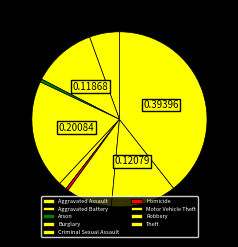

Does any single category account for the majority?

No